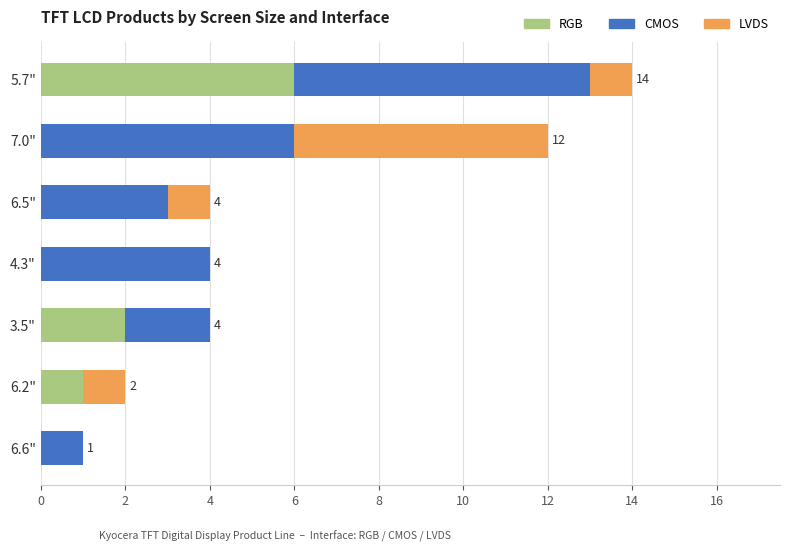

What are all the series names shown in the legend?

RGB, CMOS, LVDS